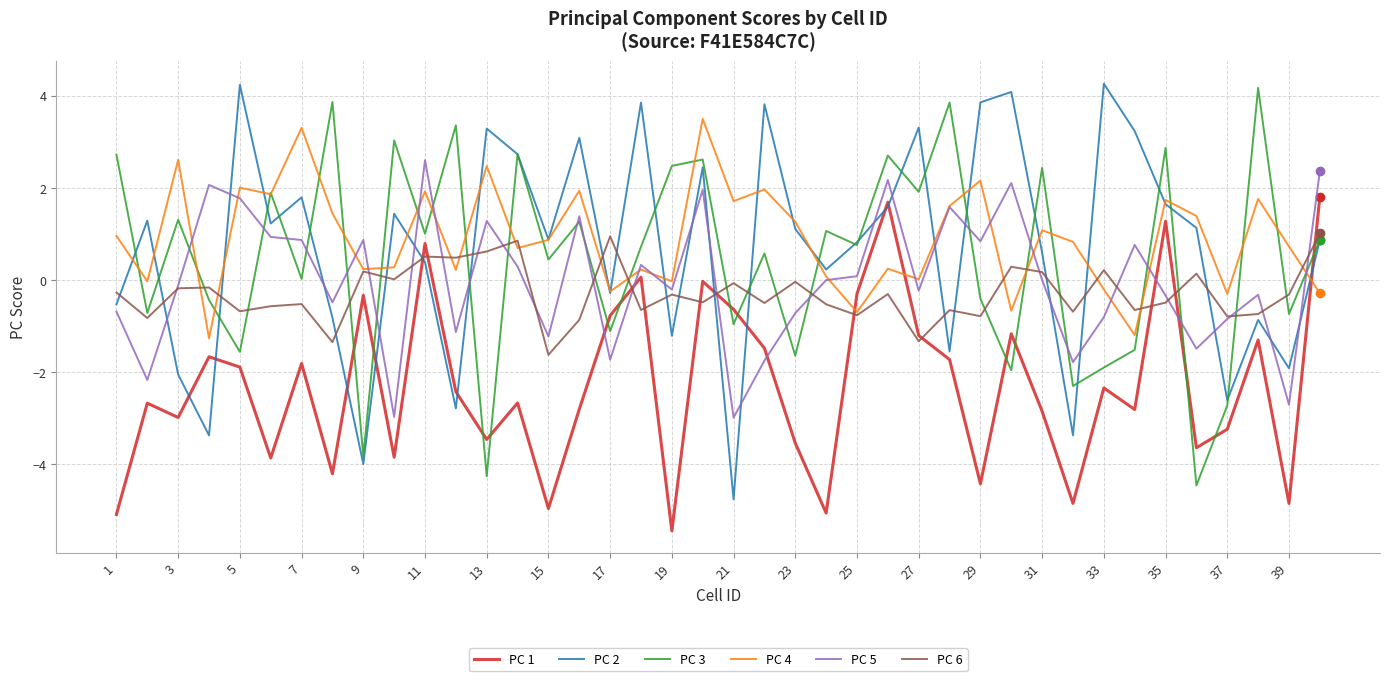

How many distinct data groups are displayed?

6